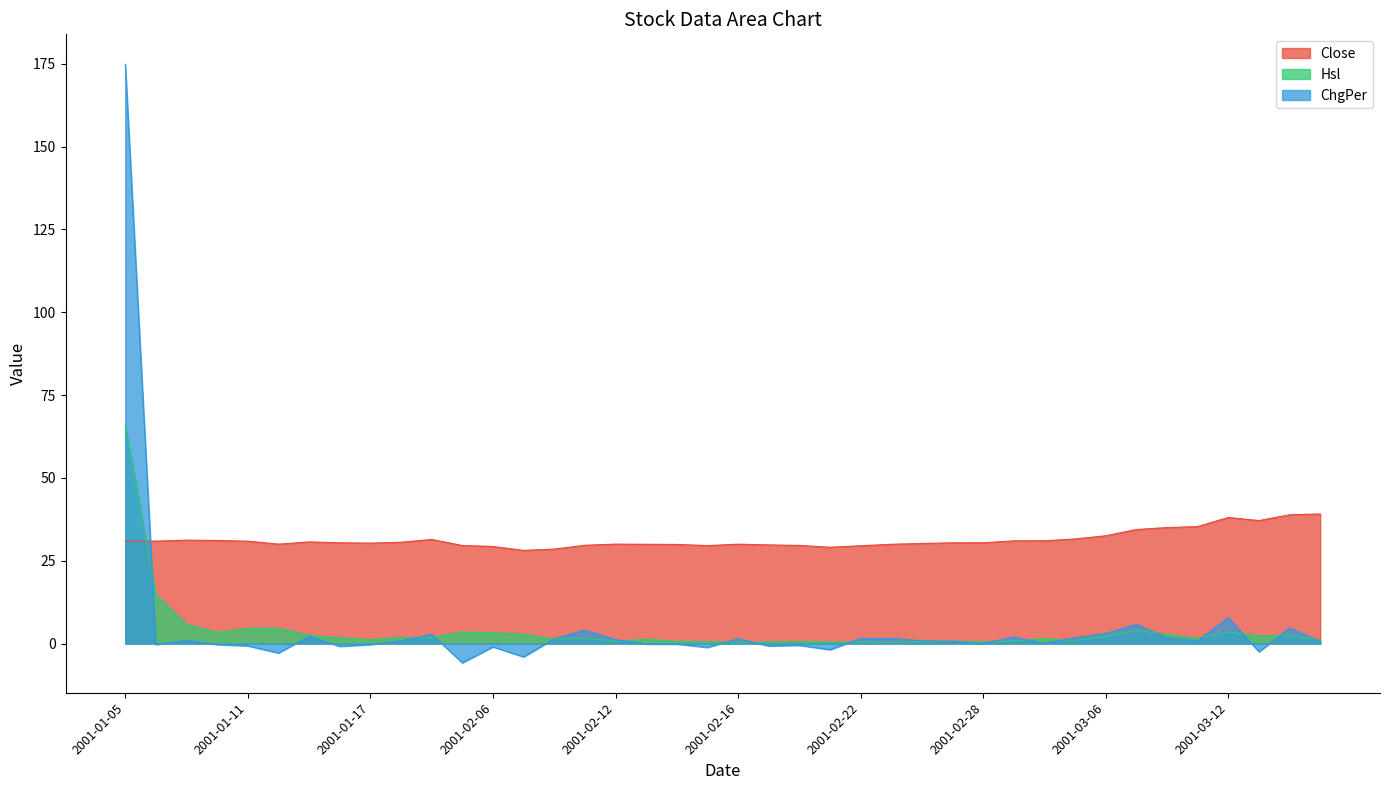

Between 2001-01-15 and 2001-02-07, which is larger?

2001-01-15